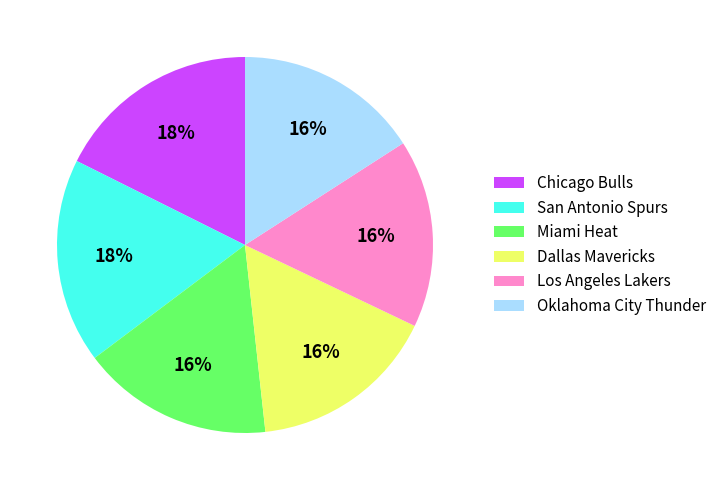

Approximately how many times larger is the value at Dallas Mavericks compared to Chicago Bulls?

0.9